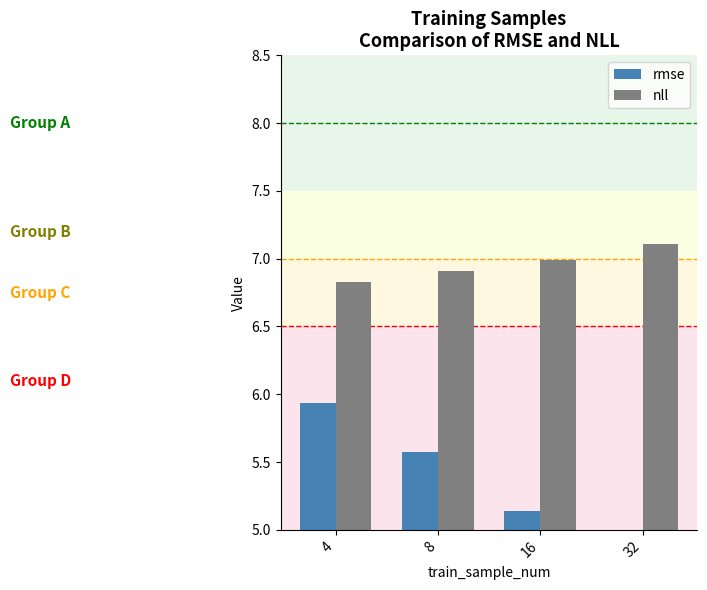

The rmse series shows 3.0 at 16. True or false?

False